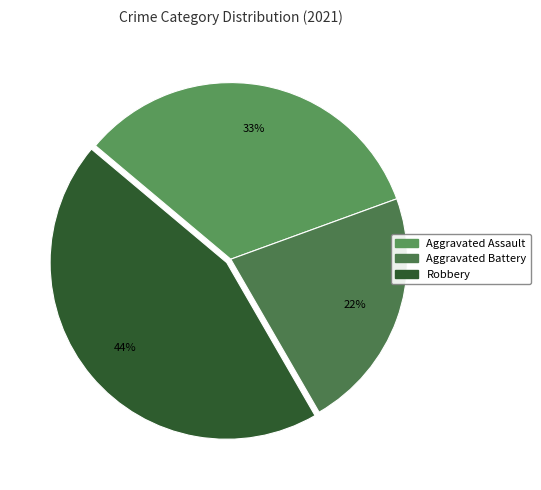

Is there a majority slice in this chart?

No